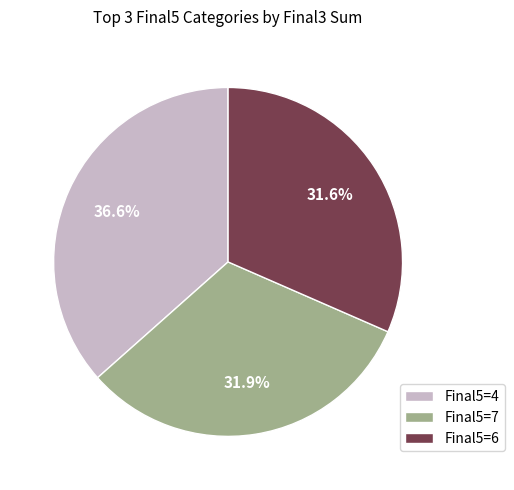

Which has a higher value, Final5=6 or Final5=4?

Final5=4